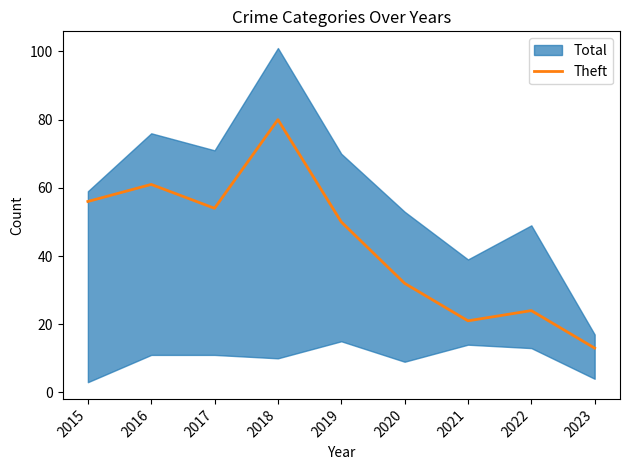

The chart shows a value of 24 at 2022. True or false?

True